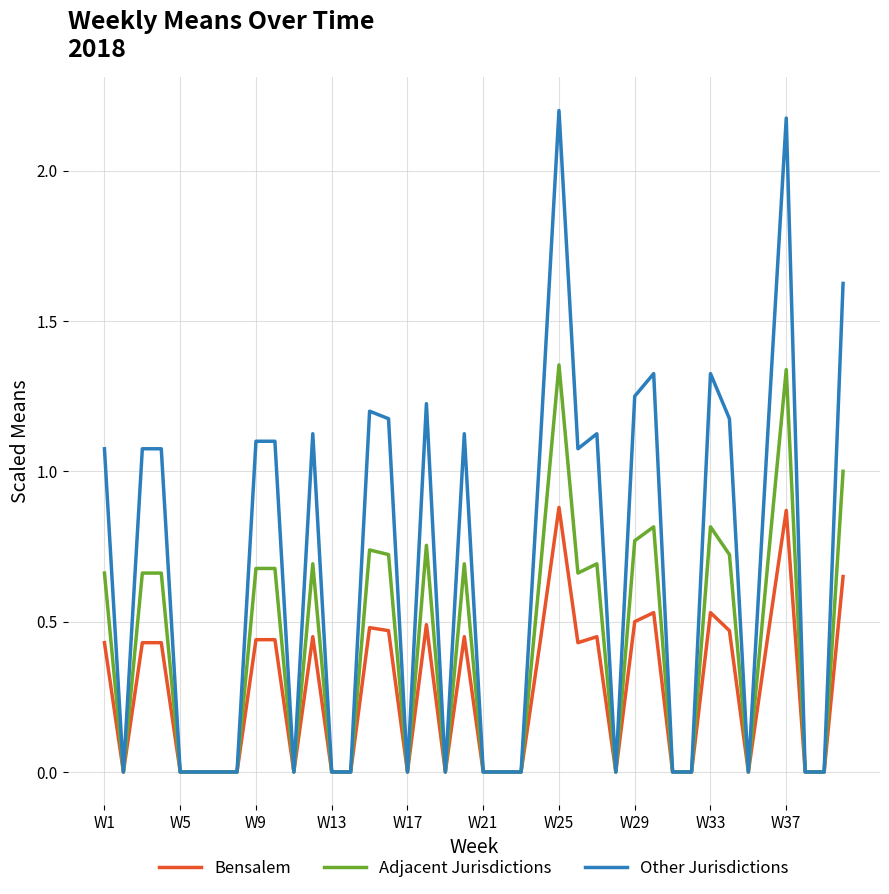

What is the value of the Bensalem point at the 20th from the left?

0.5